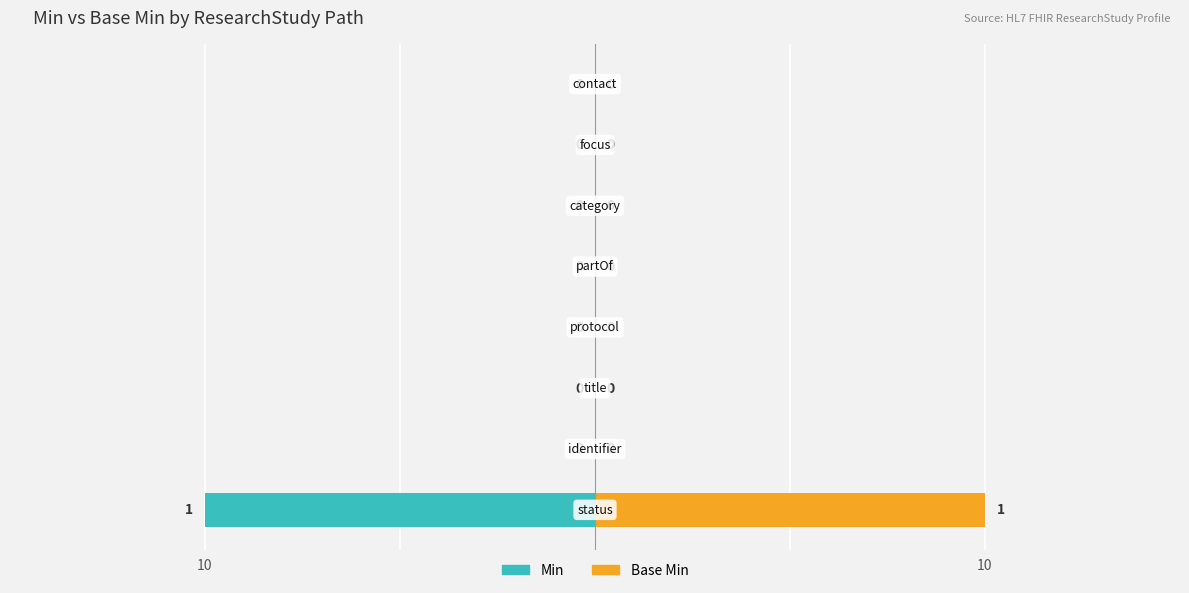

Which series has the largest total across all categories?

Base Min